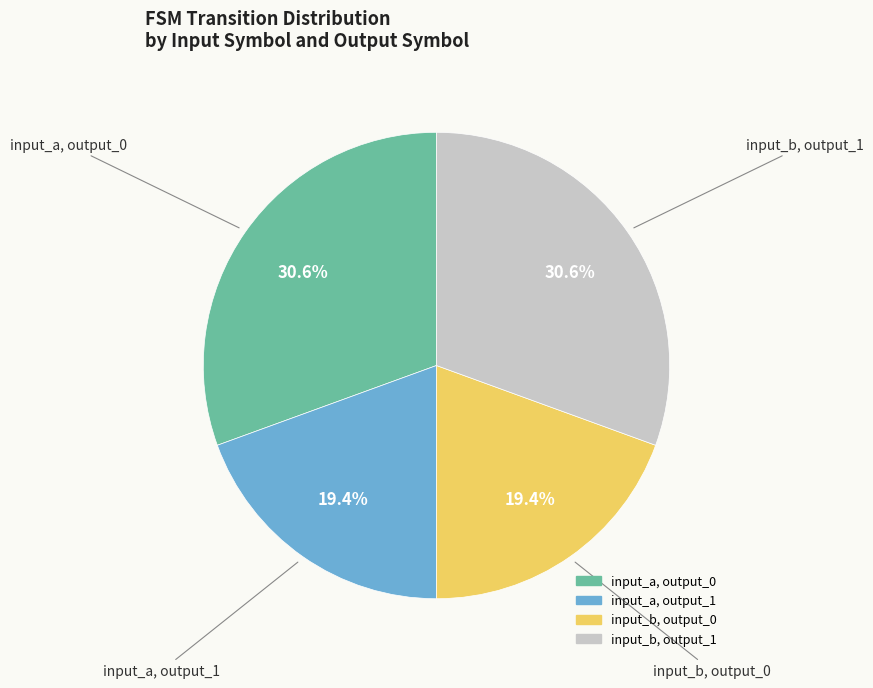

Is there a majority slice in this chart?

No